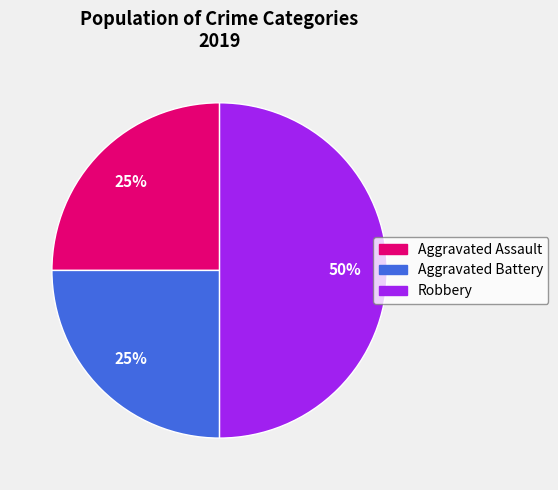

Is it true that Robbery is 50% of the pie?

True